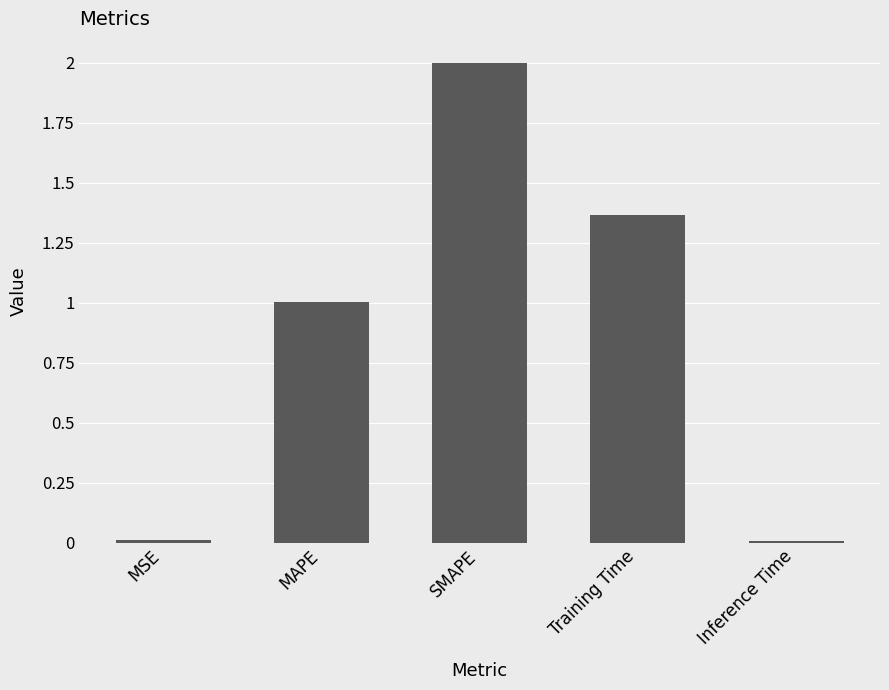

What is the change in value from MAPE to Inference Time?

-1.0